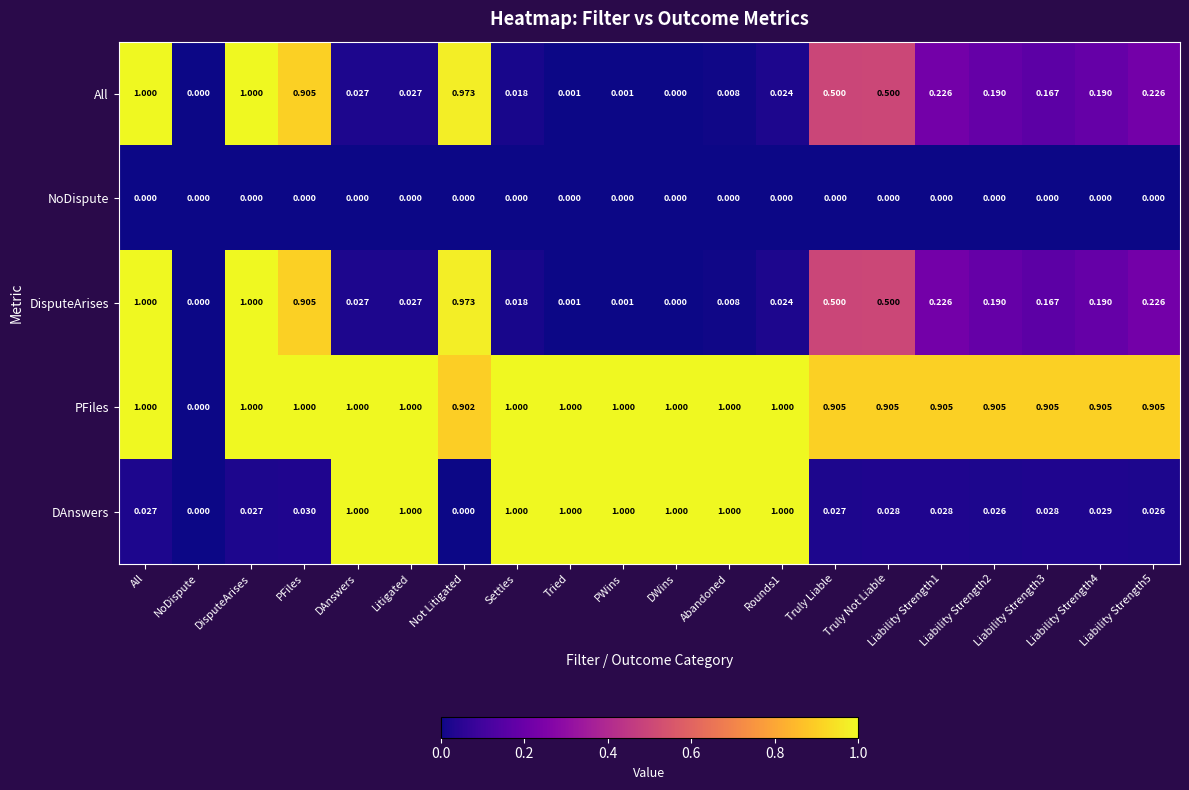

Is the value of PFiles at Liability Strength2 greater than the value of NoDispute at Abandoned?

Yes